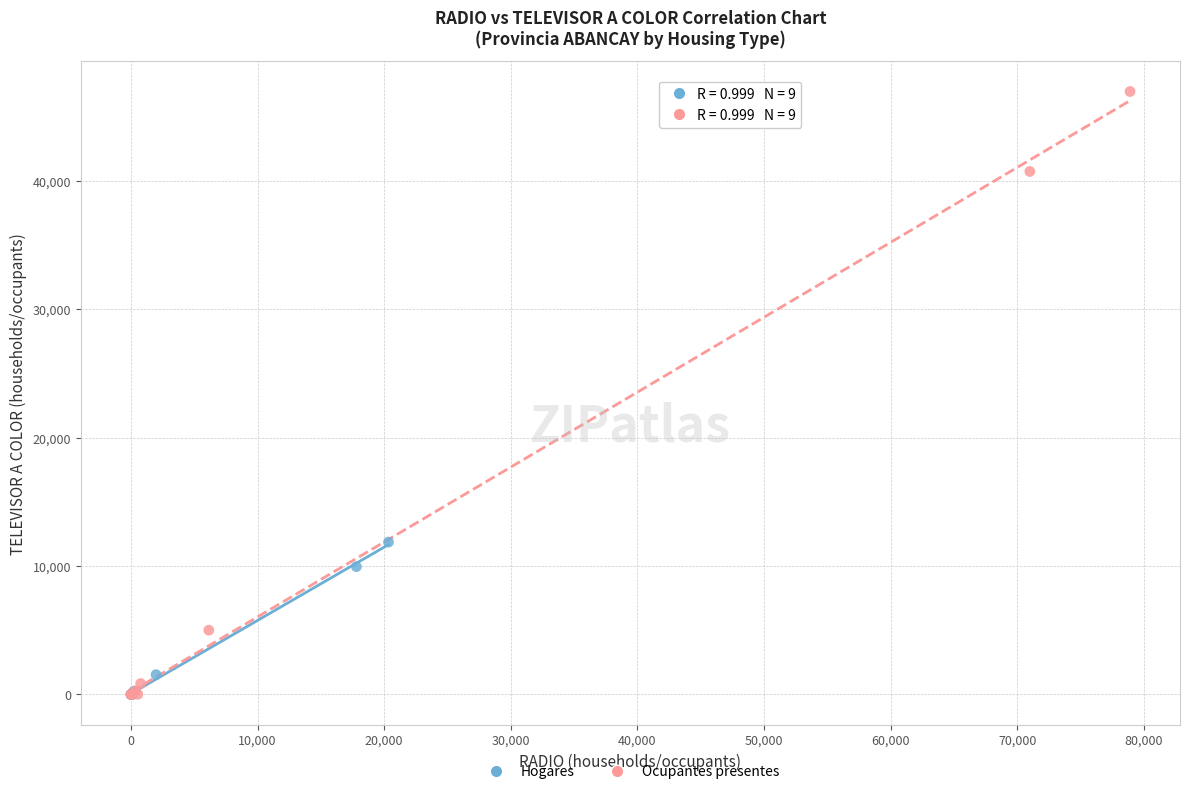

What are all the series names shown in the legend?

Hogares, Ocupantes presentes